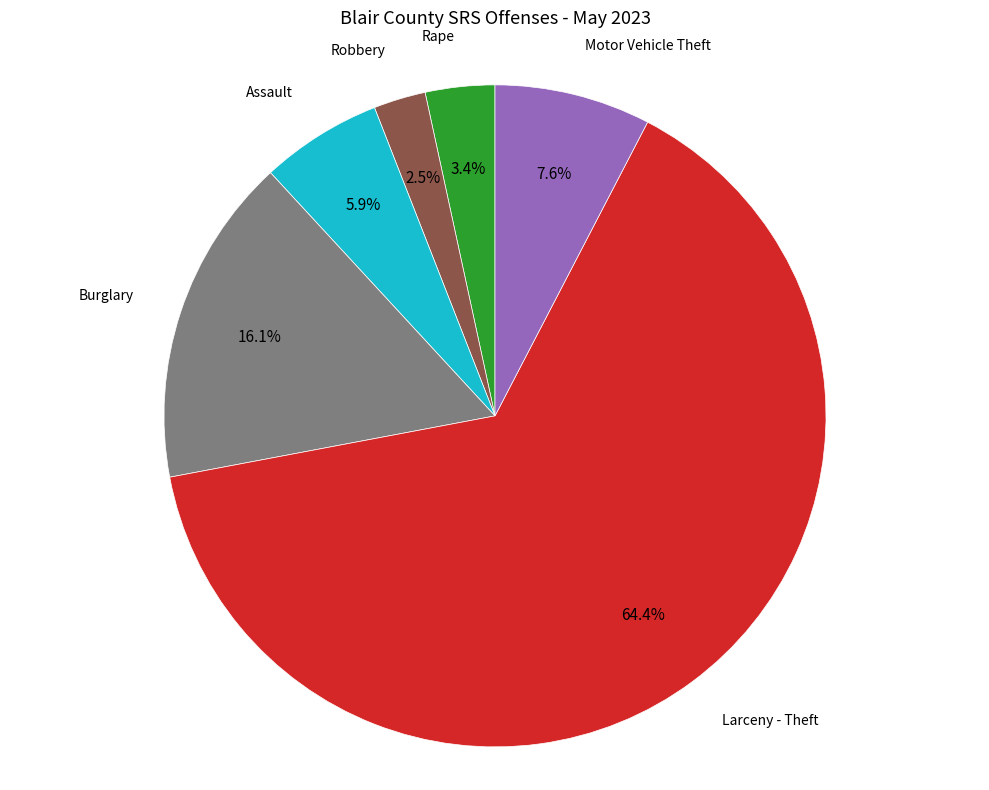

Which slice is the largest?

Larceny - Theft